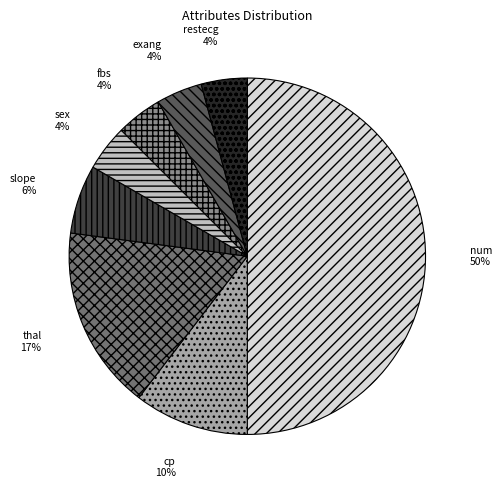

Do exang and slope together represent more than half of the pie?

No